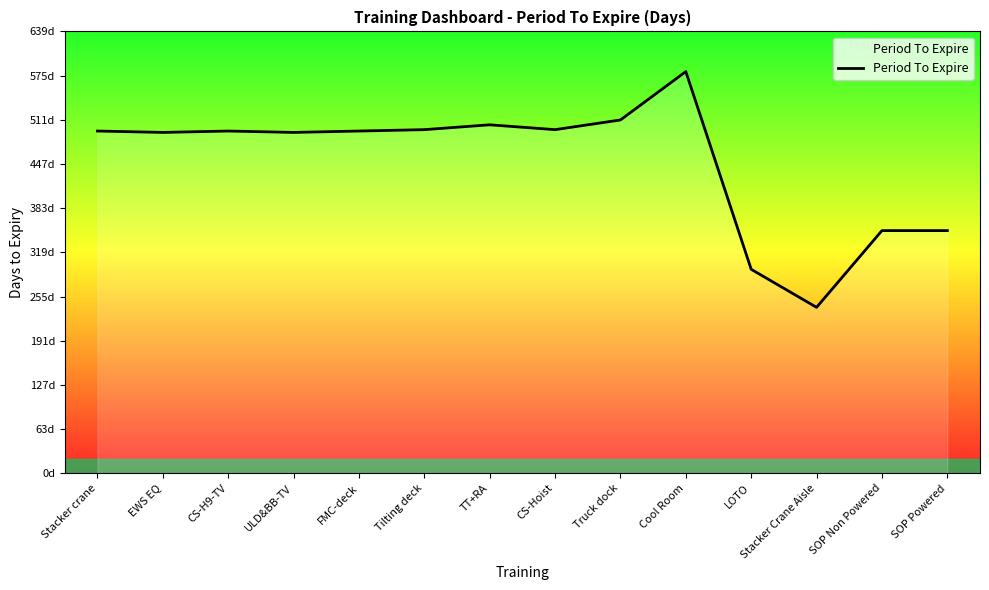

What position from the right is FMC-deck?

10